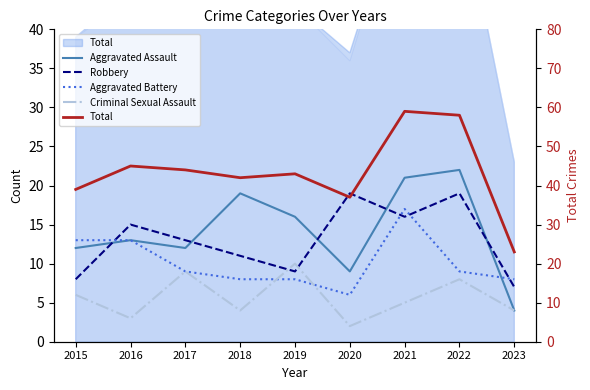

Is the value of Aggravated Assault at 2017 greater than the value of Total at 2015?

No